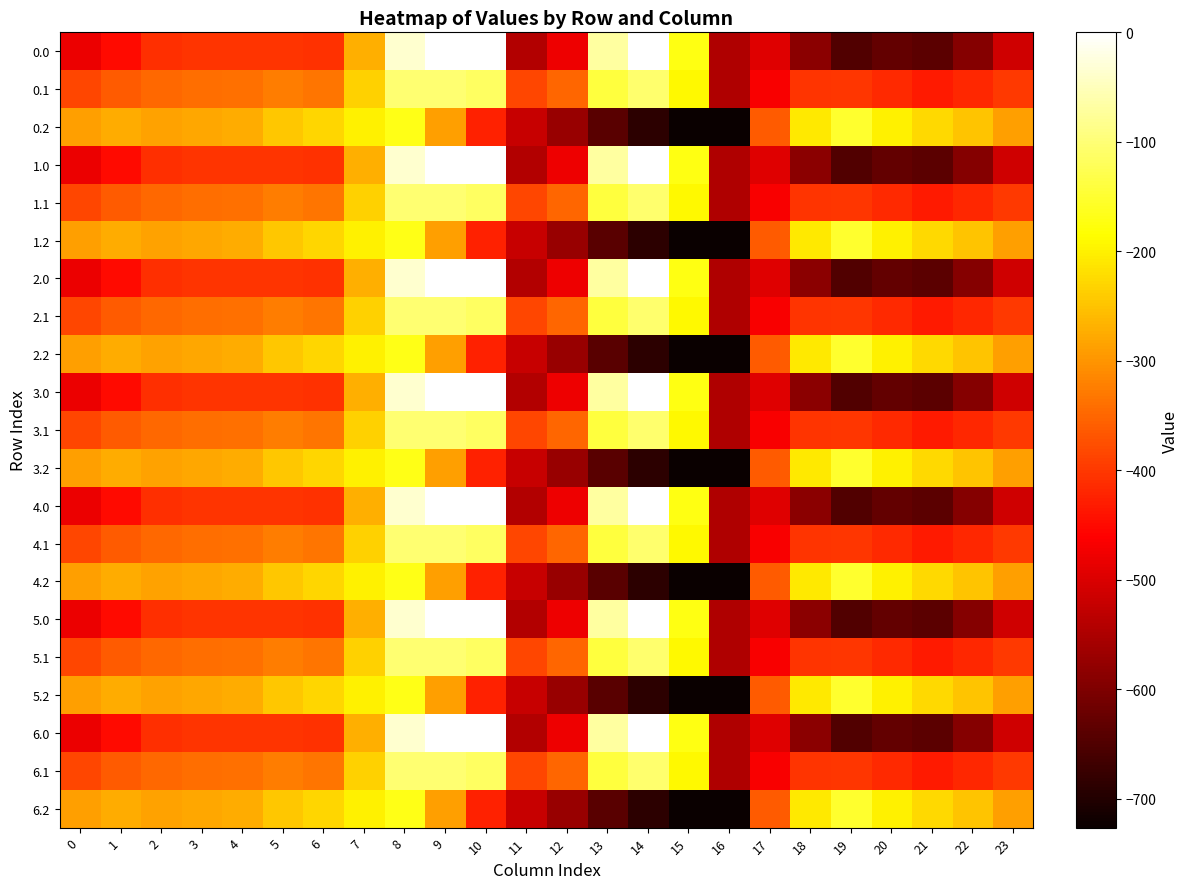

Reading left to right, extract all data points from this chart.

0.0: 0=-482.0	1=-449.5	2=-410.3	3=-404.4	4=-404.9	5=-403.8	6=-408.0	7=-270.7	8=-35.0	9=0.0	10=0.0	11=-544.3	12=-477.2	13=-70.2	14=-0.3	15=-172.8	16=-545.4	17=-494.8	18=-586.7	19=-649.2	20=-629.9	21=-638.4	22=-592.3	23=-511.3
0.1: 0=-384.6	1=-361.1	2=-347.9	3=-342.7	4=-339.6	5=-325.7	6=-332.2	7=-234.9	8=-102.3	9=-104.8	10=-114.0	11=-384.7	12=-350.8	13=-141.2	14=-105.5	15=-190.4	16=-547.3	17=-466.6	18=-405.4	19=-400.2	20=-414.5	21=-432.4	22=-419.9	23=-399.4
0.2: 0=-287.1	1=-272.7	2=-285.5	3=-281.0	4=-274.4	5=-245.0	6=-228.8	7=-199.0	8=-169.5	9=-288.5	10=-423.5	11=-520.6	12=-571.2	13=-640.4	14=-687.4	15=-725.8	16=-726.6	17=-362.4	18=-210.0	19=-151.0	20=-199.2	21=-226.4	22=-247.4	23=-287.5
1.0: 0=-482.0	1=-449.5	2=-410.3	3=-404.4	4=-404.9	5=-403.8	6=-408.0	7=-270.7	8=-35.0	9=0.0	10=0.0	11=-544.3	12=-477.2	13=-70.2	14=-0.3	15=-172.8	16=-545.4	17=-494.8	18=-586.7	19=-649.2	20=-629.9	21=-638.4	22=-592.3	23=-511.3
1.1: 0=-384.6	1=-361.1	2=-347.9	3=-342.7	4=-339.6	5=-325.7	6=-332.2	7=-234.9	8=-102.3	9=-104.8	10=-114.0	11=-384.7	12=-350.8	13=-141.2	14=-105.5	15=-190.4	16=-547.3	17=-466.6	18=-405.4	19=-400.2	20=-414.5	21=-432.4	22=-419.9	23=-399.4
1.2: 0=-287.1	1=-272.7	2=-285.5	3=-281.0	4=-274.4	5=-245.0	6=-228.8	7=-199.0	8=-169.5	9=-288.5	10=-423.5	11=-520.6	12=-571.2	13=-640.4	14=-687.4	15=-725.8	16=-726.6	17=-362.4	18=-210.0	19=-151.0	20=-199.2	21=-226.4	22=-247.4	23=-287.5
2.0: 0=-482.0	1=-449.5	2=-410.3	3=-404.4	4=-404.9	5=-403.8	6=-408.0	7=-270.7	8=-35.0	9=0.0	10=0.0	11=-544.3	12=-477.2	13=-70.2	14=-0.3	15=-172.8	16=-545.4	17=-494.8	18=-586.7	19=-649.2	20=-629.9	21=-638.4	22=-592.3	23=-511.3
2.1: 0=-384.6	1=-361.1	2=-347.9	3=-342.7	4=-339.6	5=-325.7	6=-332.2	7=-234.9	8=-102.3	9=-104.8	10=-114.0	11=-384.7	12=-350.8	13=-141.2	14=-105.5	15=-190.4	16=-547.3	17=-466.6	18=-405.4	19=-400.2	20=-414.5	21=-432.4	22=-419.9	23=-399.4
2.2: 0=-287.1	1=-272.7	2=-285.5	3=-281.0	4=-274.4	5=-245.0	6=-228.8	7=-199.0	8=-169.5	9=-288.5	10=-423.5	11=-520.6	12=-571.2	13=-640.4	14=-687.4	15=-725.8	16=-726.6	17=-362.4	18=-210.0	19=-151.0	20=-199.2	21=-226.4	22=-247.4	23=-287.5
3.0: 0=-482.0	1=-449.5	2=-410.3	3=-404.4	4=-404.9	5=-403.8	6=-408.0	7=-270.7	8=-35.0	9=0.0	10=0.0	11=-544.3	12=-477.2	13=-70.2	14=-0.3	15=-172.8	16=-545.4	17=-494.8	18=-586.7	19=-649.2	20=-629.9	21=-638.4	22=-592.3	23=-511.3
3.1: 0=-384.6	1=-361.1	2=-347.9	3=-342.7	4=-339.6	5=-325.7	6=-332.2	7=-234.9	8=-102.3	9=-104.8	10=-114.0	11=-384.7	12=-350.8	13=-141.2	14=-105.5	15=-190.4	16=-547.3	17=-466.6	18=-405.4	19=-400.2	20=-414.5	21=-432.4	22=-419.9	23=-399.4
3.2: 0=-287.1	1=-272.7	2=-285.5	3=-281.0	4=-274.4	5=-245.0	6=-228.8	7=-199.0	8=-169.5	9=-288.5	10=-423.5	11=-520.6	12=-571.2	13=-640.4	14=-687.4	15=-725.8	16=-726.6	17=-362.4	18=-210.0	19=-151.0	20=-199.2	21=-226.4	22=-247.4	23=-287.5
4.0: 0=-482.0	1=-449.5	2=-410.3	3=-404.4	4=-404.9	5=-403.8	6=-408.0	7=-270.7	8=-35.0	9=0.0	10=0.0	11=-544.3	12=-477.2	13=-70.2	14=-0.3	15=-172.8	16=-545.4	17=-494.8	18=-586.7	19=-649.2	20=-629.9	21=-638.4	22=-592.3	23=-511.3
4.1: 0=-384.6	1=-361.1	2=-347.9	3=-342.7	4=-339.6	5=-325.7	6=-332.2	7=-234.9	8=-102.3	9=-104.8	10=-114.0	11=-384.7	12=-350.8	13=-141.2	14=-105.5	15=-190.4	16=-547.3	17=-466.6	18=-405.4	19=-400.2	20=-414.5	21=-432.4	22=-419.9	23=-399.4
4.2: 0=-287.1	1=-272.7	2=-285.5	3=-281.0	4=-274.4	5=-245.0	6=-228.8	7=-199.0	8=-169.5	9=-288.5	10=-423.5	11=-520.6	12=-571.2	13=-640.4	14=-687.4	15=-725.8	16=-726.6	17=-362.4	18=-210.0	19=-151.0	20=-199.2	21=-226.4	22=-247.4	23=-287.5
5.0: 0=-482.0	1=-449.5	2=-410.3	3=-404.4	4=-404.9	5=-403.8	6=-408.0	7=-270.7	8=-35.0	9=0.0	10=0.0	11=-544.3	12=-477.2	13=-70.2	14=-0.3	15=-172.8	16=-545.4	17=-494.8	18=-586.7	19=-649.2	20=-629.9	21=-638.4	22=-592.3	23=-511.3
5.1: 0=-384.6	1=-361.1	2=-347.9	3=-342.7	4=-339.6	5=-325.7	6=-332.2	7=-234.9	8=-102.3	9=-104.8	10=-114.0	11=-384.7	12=-350.8	13=-141.2	14=-105.5	15=-190.4	16=-547.3	17=-466.6	18=-405.4	19=-400.2	20=-414.5	21=-432.4	22=-419.9	23=-399.4
5.2: 0=-287.1	1=-272.7	2=-285.5	3=-281.0	4=-274.4	5=-245.0	6=-228.8	7=-199.0	8=-169.5	9=-288.5	10=-423.5	11=-520.6	12=-571.2	13=-640.4	14=-687.4	15=-725.8	16=-726.6	17=-362.4	18=-210.0	19=-151.0	20=-199.2	21=-226.4	22=-247.4	23=-287.5
6.0: 0=-482.0	1=-449.5	2=-410.3	3=-404.4	4=-404.9	5=-403.8	6=-408.0	7=-270.7	8=-35.0	9=0.0	10=0.0	11=-544.3	12=-477.2	13=-70.2	14=-0.3	15=-172.8	16=-545.4	17=-494.8	18=-586.7	19=-649.2	20=-629.9	21=-638.4	22=-592.3	23=-511.3
6.1: 0=-384.6	1=-361.1	2=-347.9	3=-342.7	4=-339.6	5=-325.7	6=-332.2	7=-234.9	8=-102.3	9=-104.8	10=-114.0	11=-384.7	12=-350.8	13=-141.2	14=-105.5	15=-190.4	16=-547.3	17=-466.6	18=-405.4	19=-400.2	20=-414.5	21=-432.4	22=-419.9	23=-399.4
6.2: 0=-287.1	1=-272.7	2=-285.5	3=-281.0	4=-274.4	5=-245.0	6=-228.8	7=-199.0	8=-169.5	9=-288.5	10=-423.5	11=-520.6	12=-571.2	13=-640.4	14=-687.4	15=-725.8	16=-726.6	17=-362.4	18=-210.0	19=-151.0	20=-199.2	21=-226.4	22=-247.4	23=-287.5